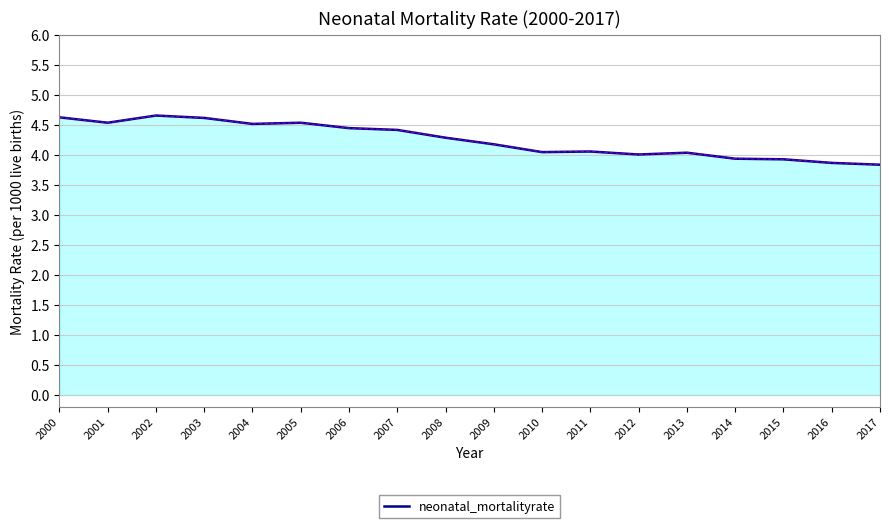

What is the ratio of the value at 2010 to the value at 2017?

1.1